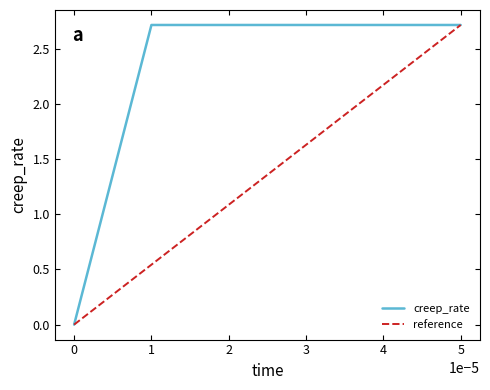

Rank the series by their average value, from highest to lowest.

creep_rate, reference